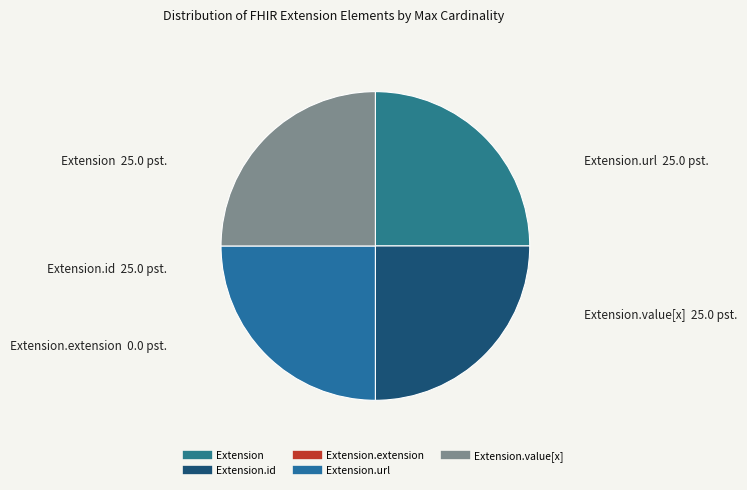

How many segments does this pie chart have?

5